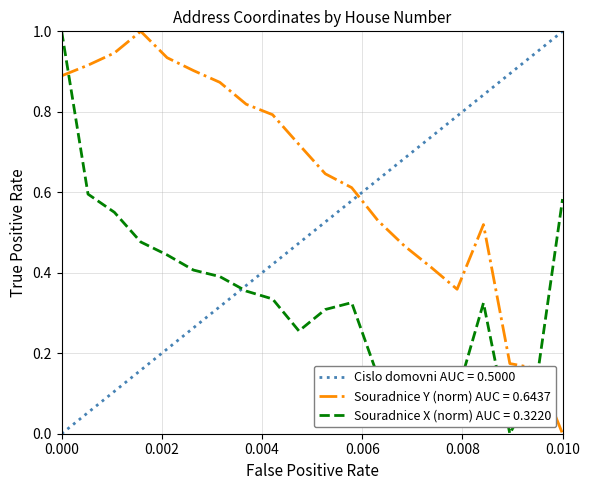

After their last crossing, which series has the higher values: Souradnice Y (norm) AUC = 0.6437 or Souradnice X (norm) AUC = 0.3220?

Souradnice X (norm) AUC = 0.3220